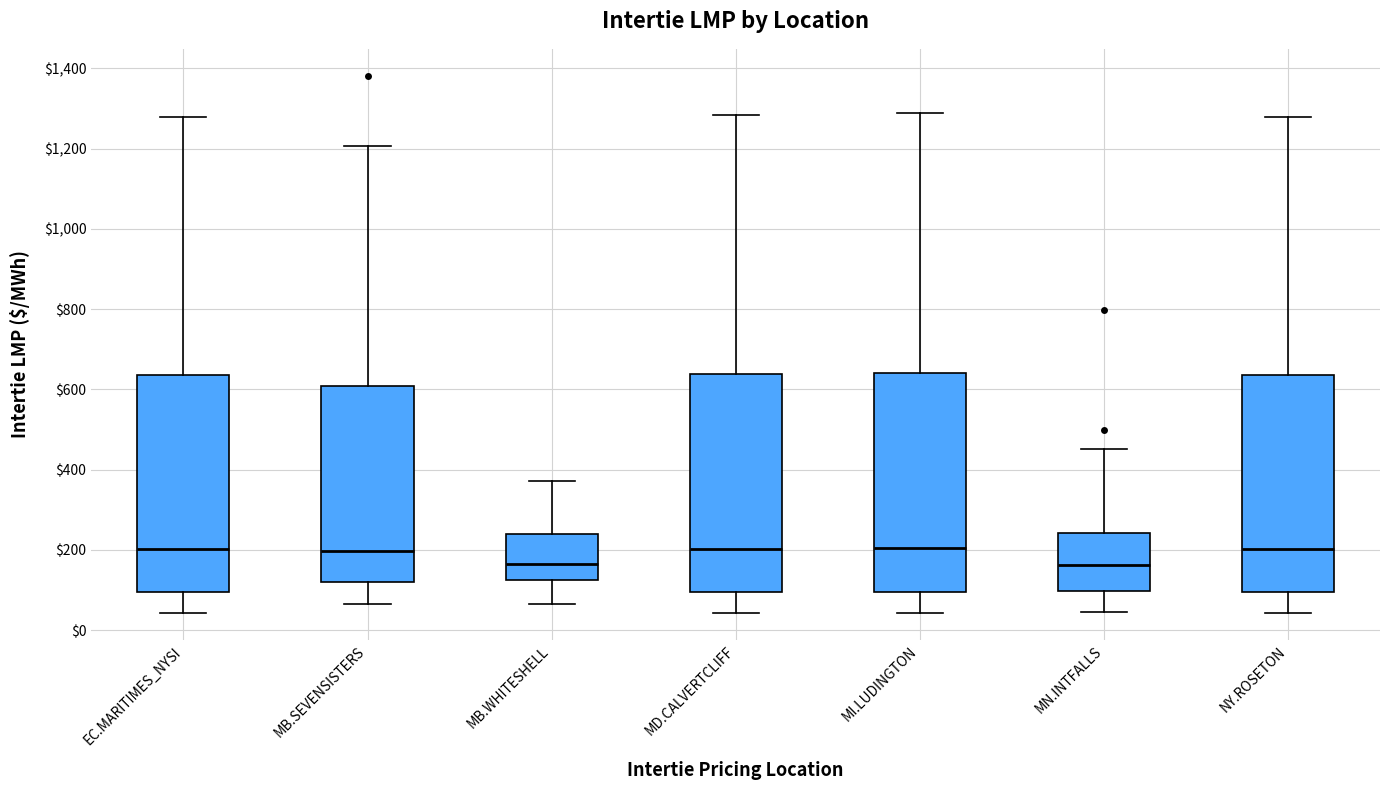

Where does the median line of the box for MI.LUDINGTON sit on the y-axis? The values are not printed on the chart, so give them approximately, as read against the axis.

200